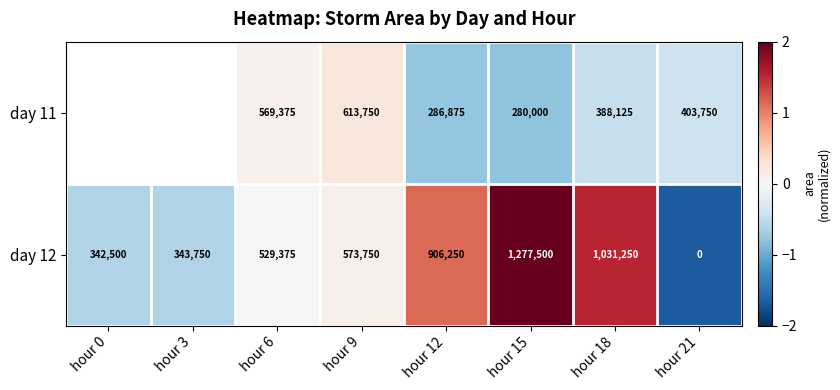

Is the value of day 11 at hour 12 greater than the value of day 12 at hour 21?

Yes